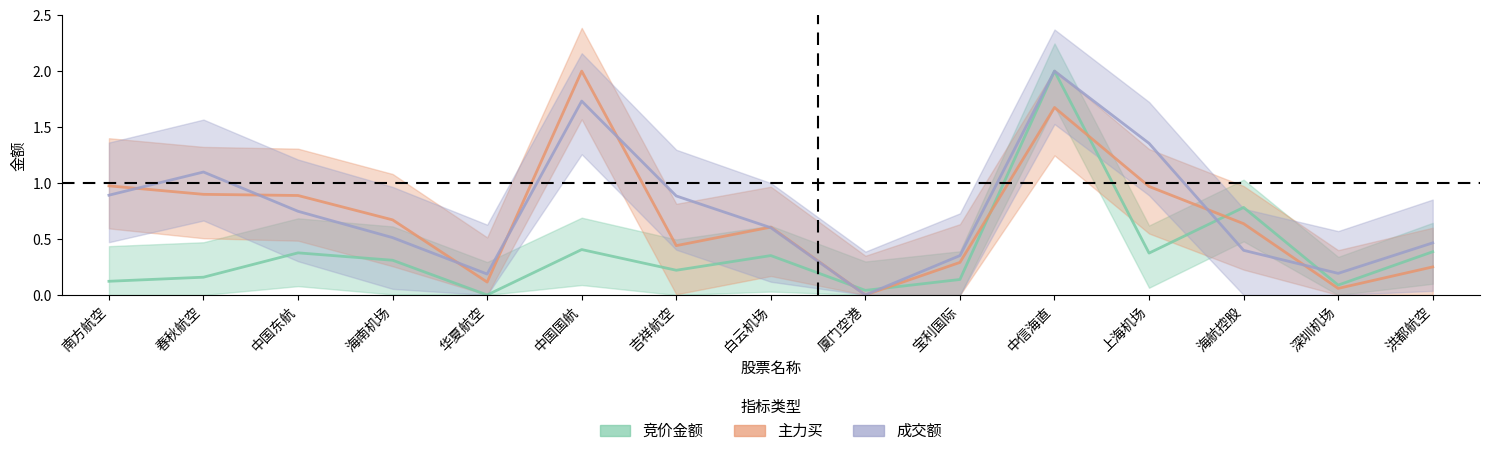

Reading left to right, extract all data points from this chart.

竞价金额: 0.1	0.2	0.4	0.3	0.0	0.4	0.2	0.4	0.0	0.1	2.0	0.4	0.8	0.1	0.4
主力买: 1.0	0.9	0.9	0.7	0.1	2.0	0.4	0.6	0.0	0.3	1.7	1.0	0.6	0.1	0.3
成交额: 0.9	1.1	0.7	0.5	0.2	1.7	0.9	0.6	0.0	0.4	2.0	1.4	0.4	0.2	0.5